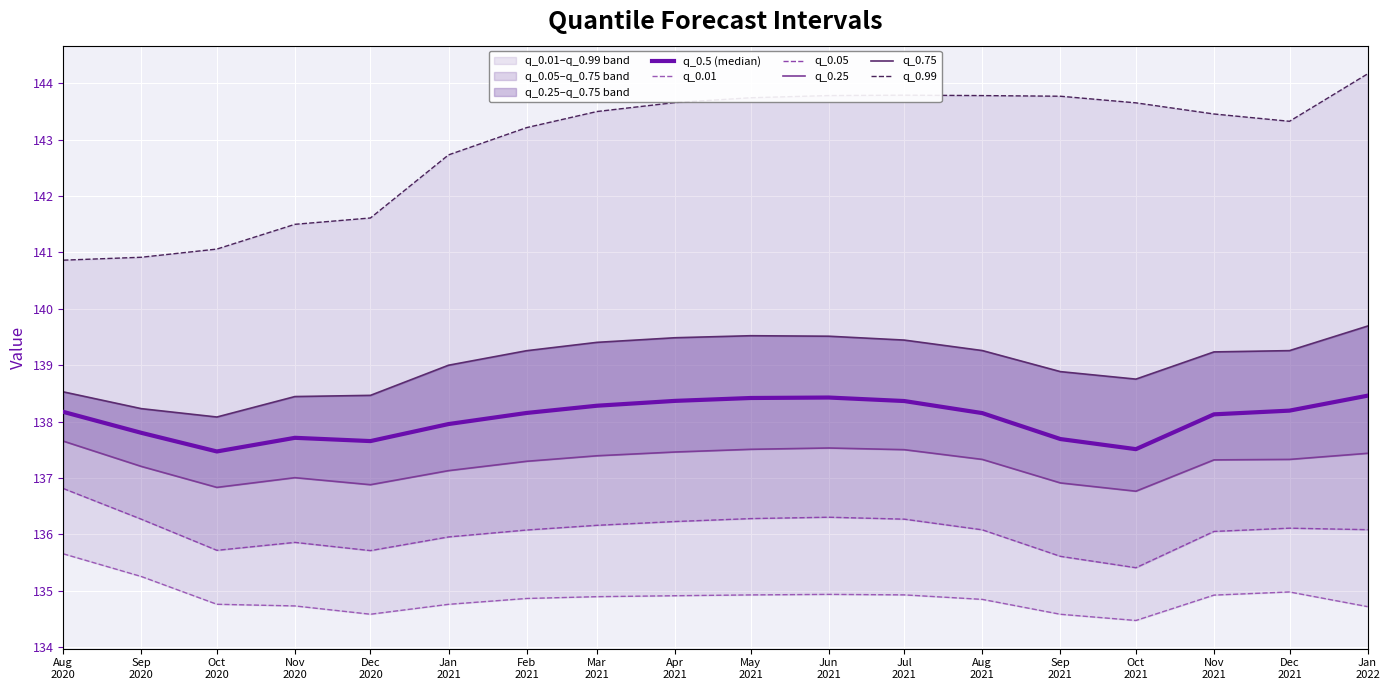

What is the value of the q_0.5 (median) point at the 4th from the left?

137.7